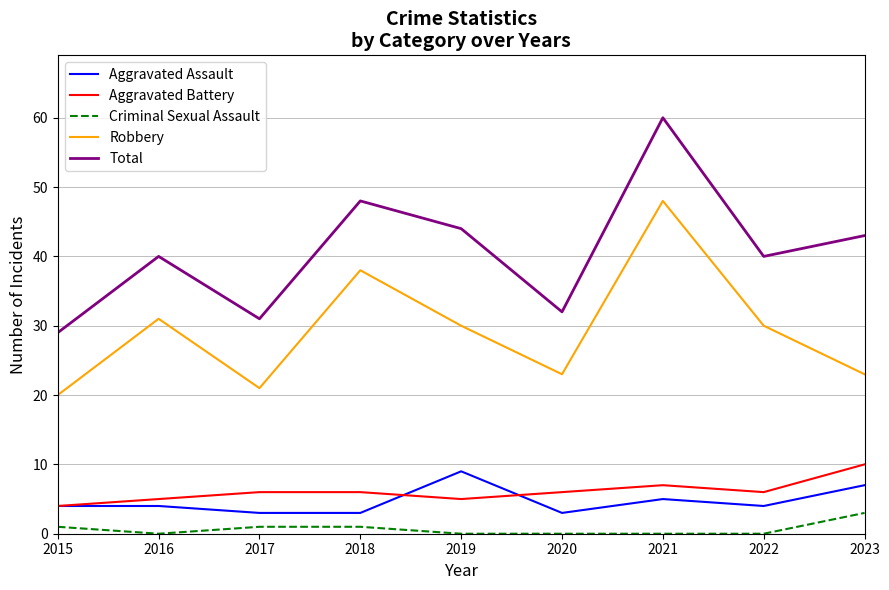

At which category is the sum across all series the highest?

2021